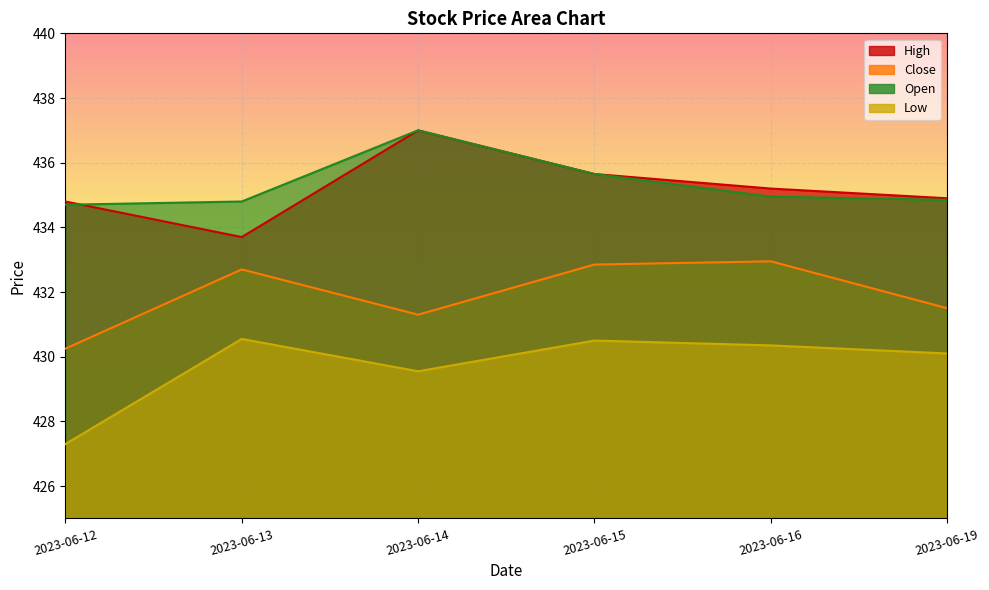

What is the total value across all series at 2023-06-15?

1734.6